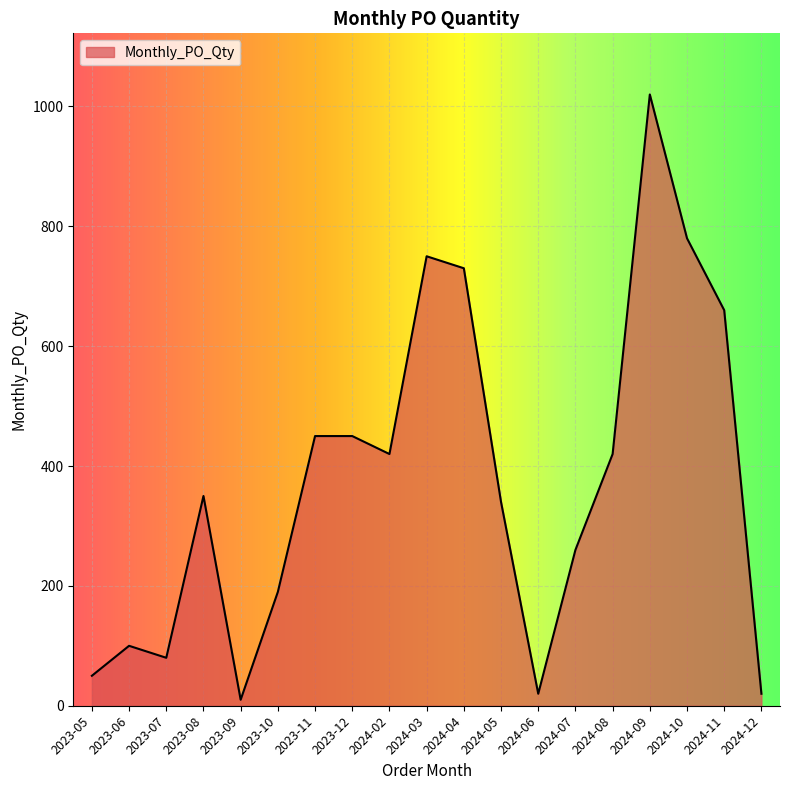

Which category has the highest value across all series?

2024-09